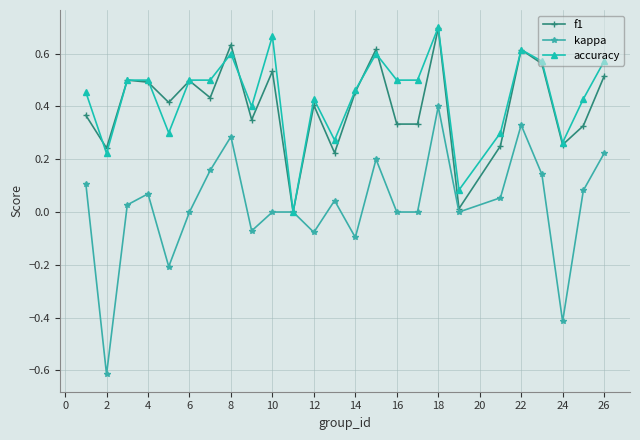

In f1, how many points are higher than both neighbors (excluding endpoints)?

8